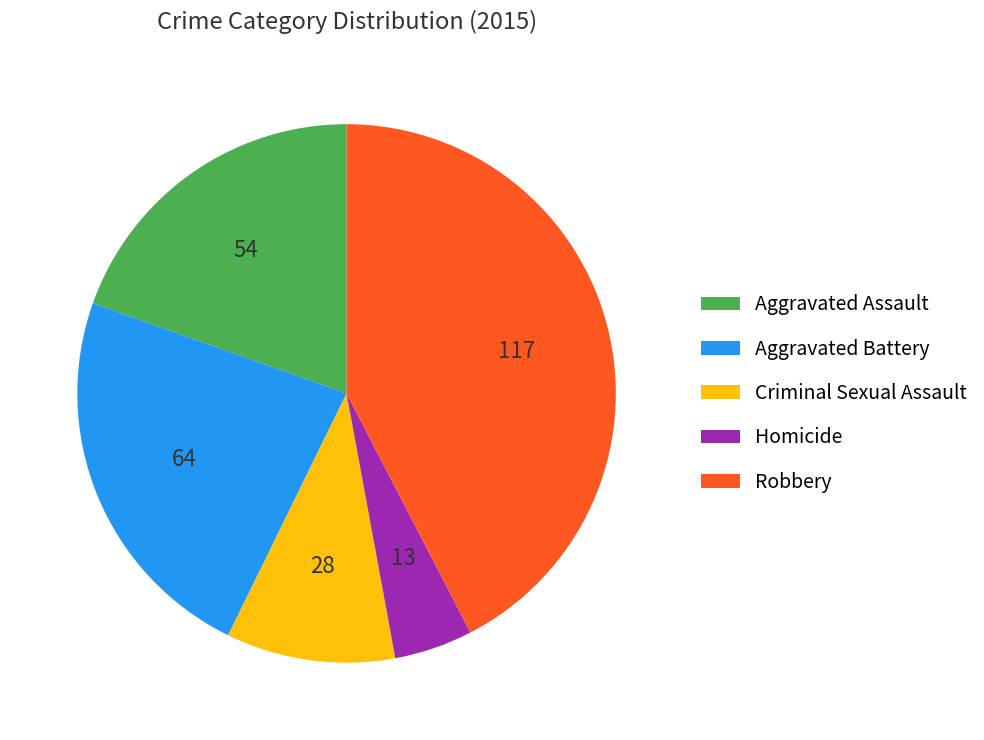

Is it true that Robbery is 53% of the pie?

False